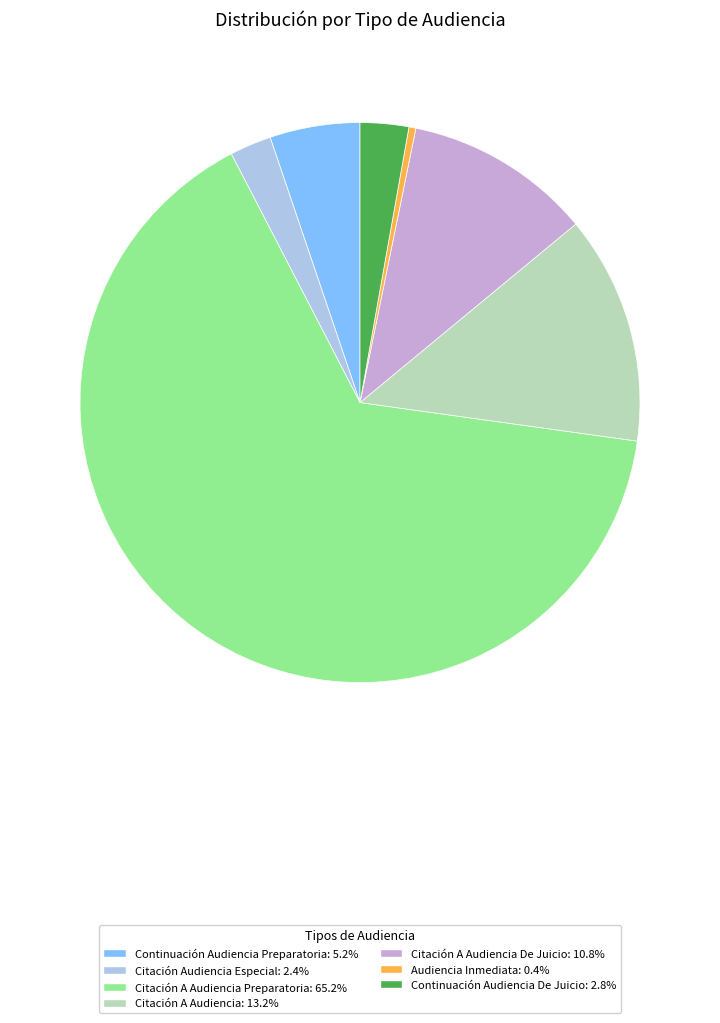

Is there any slice that represents more than half of the pie?

Yes